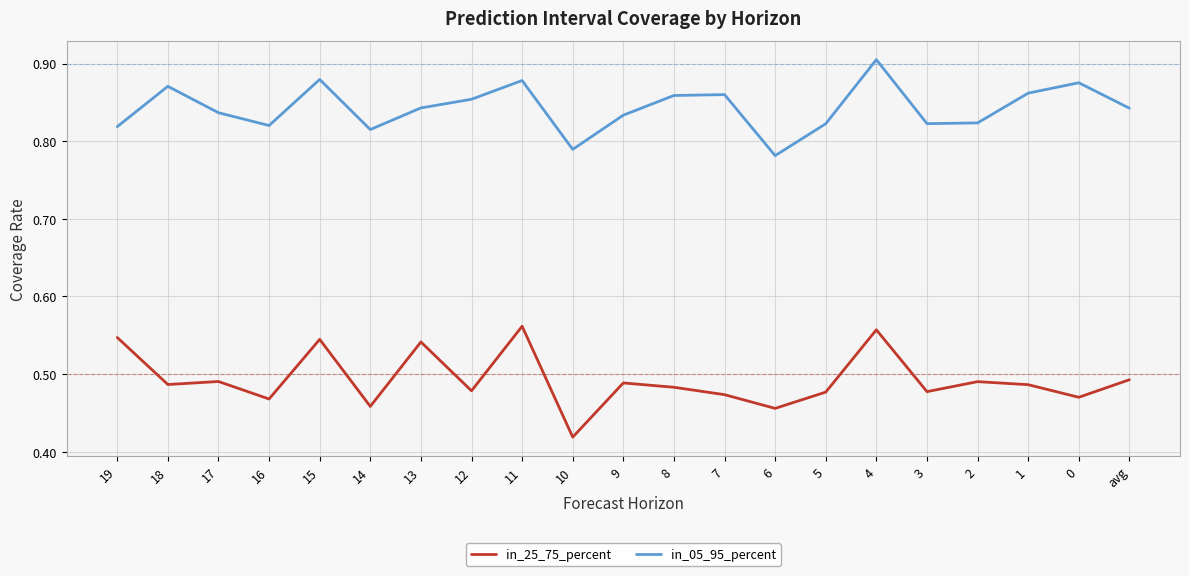

Where is the first local maximum for in_05_95_percent?

18